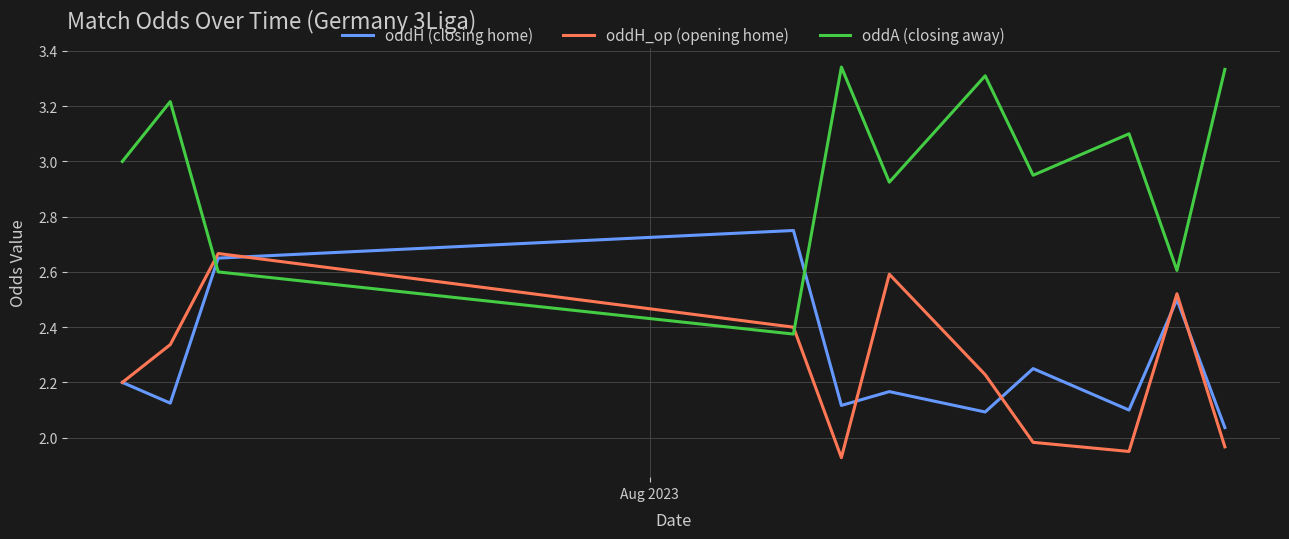

List the series in order of their peak value, lowest first.

oddH_op (opening home), oddH (closing home), oddA (closing away)